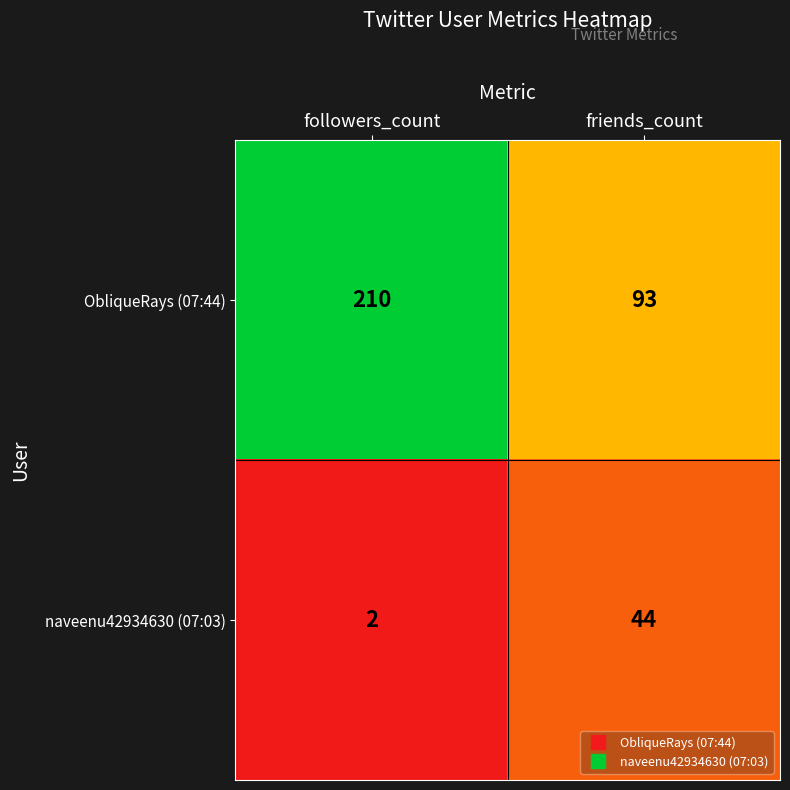

At which category is the sum across all series the highest?

followers_count